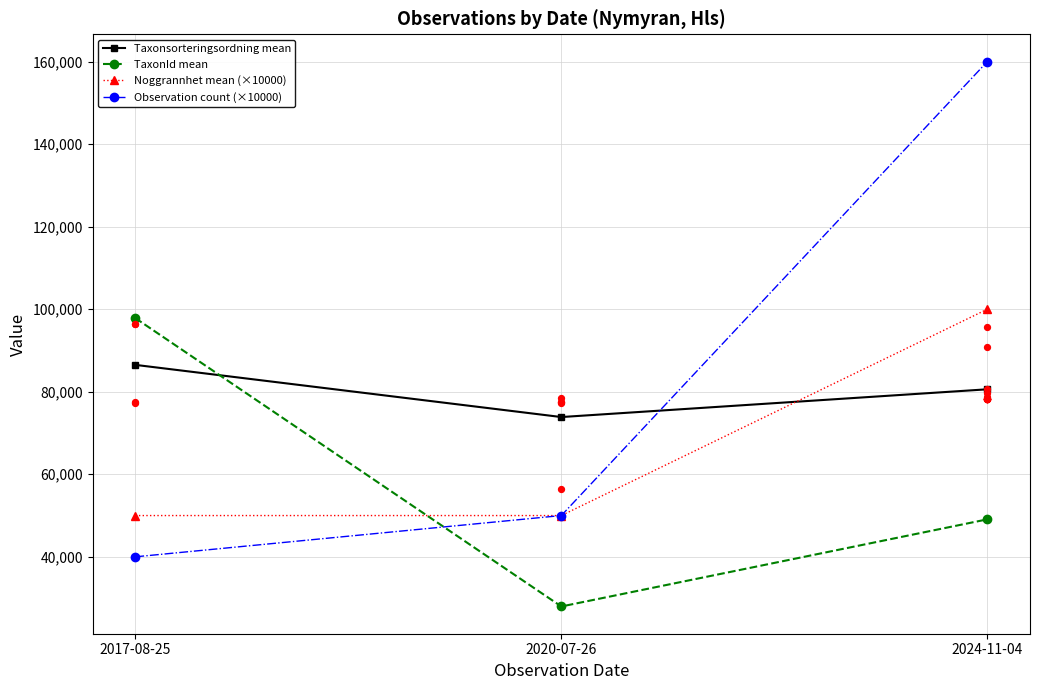

At which category is the sum across all series the highest?

2024-11-04